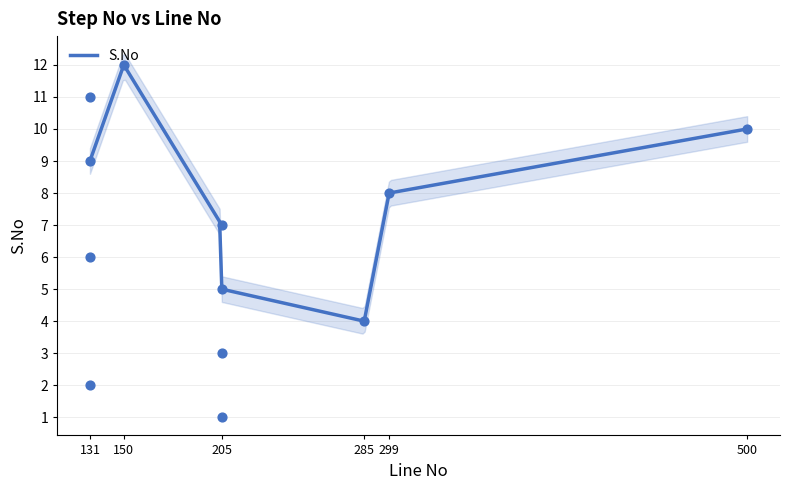

Between 131 and 150, which is larger?

150